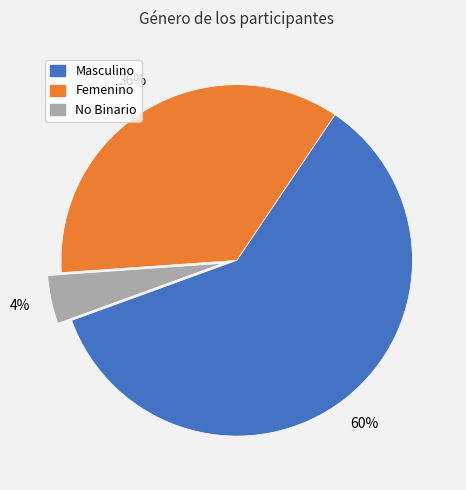

Rank the categories by value from lowest to highest.

No Binario, Femenino, Masculino